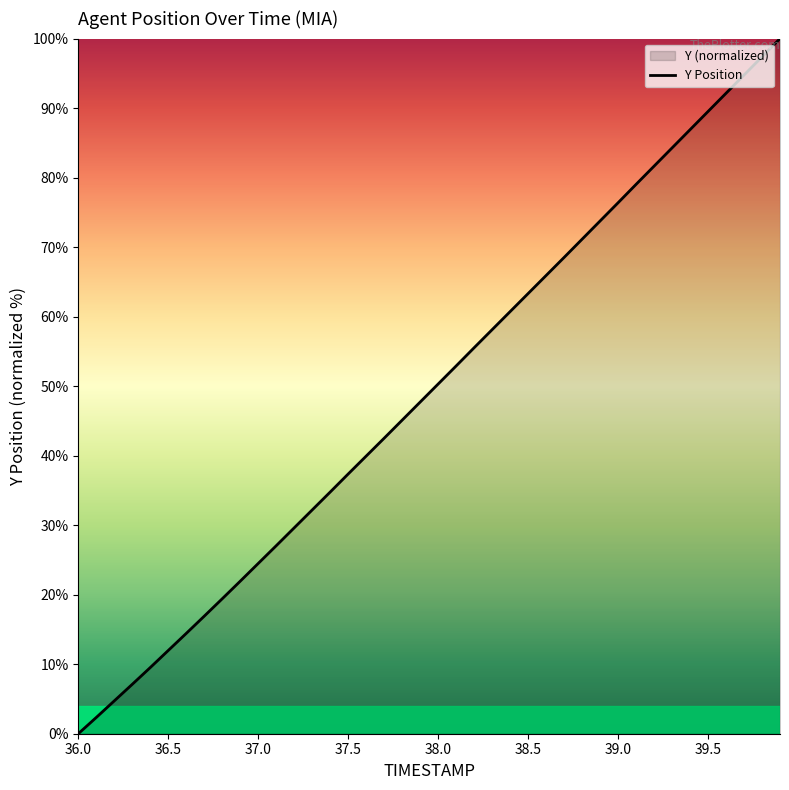

What is the difference between the maximum and minimum values?

100.0